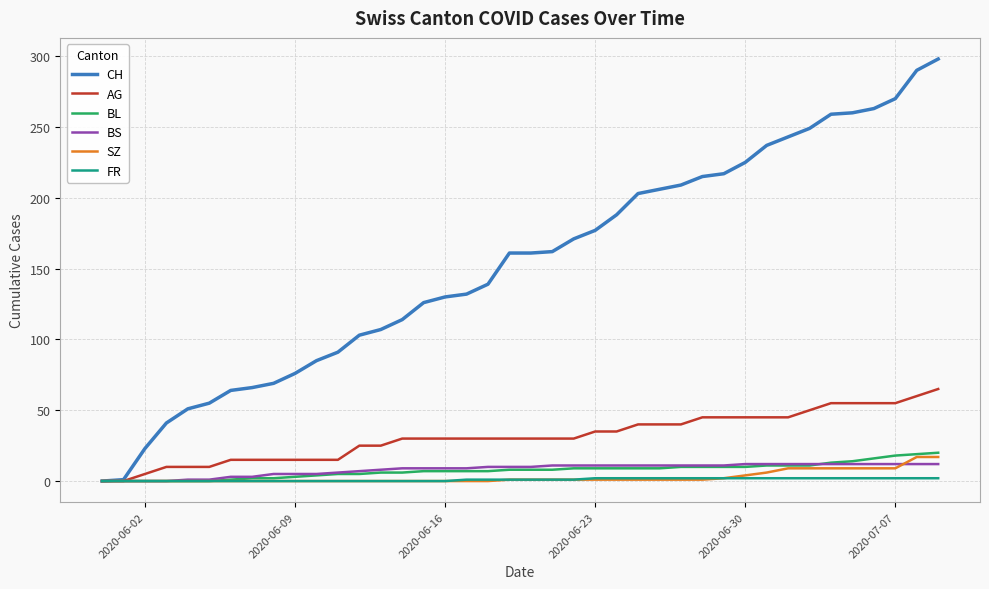

Which series has the widest spread of values?

CH